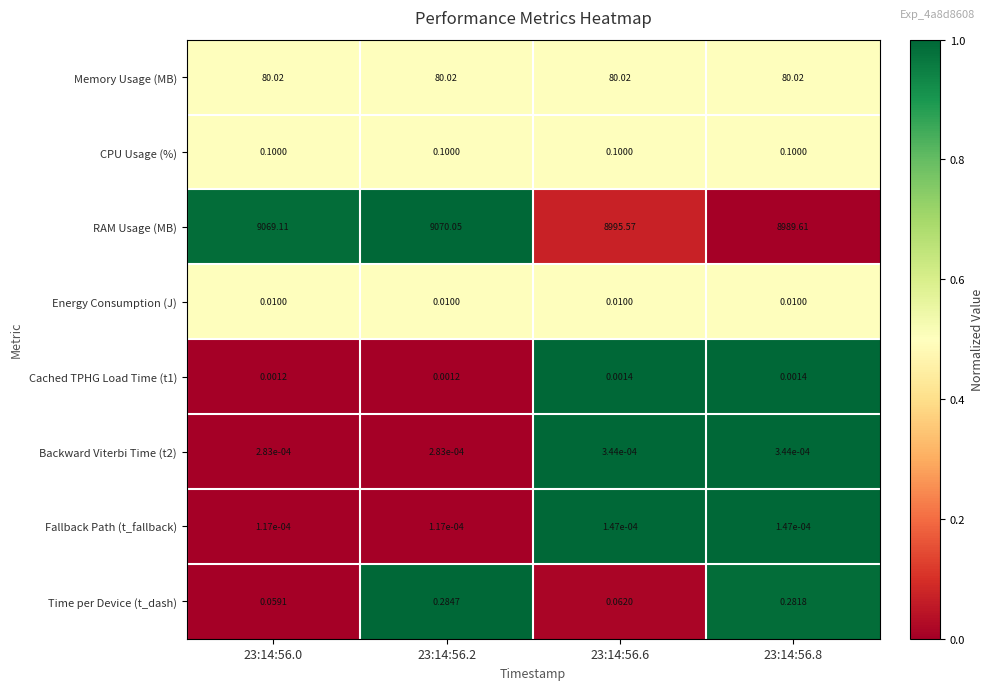

Is the value of Cached TPHG Load Time (t1) at 23:14:56.8 greater than the value of CPU Usage (%) at 23:14:56.6?

No